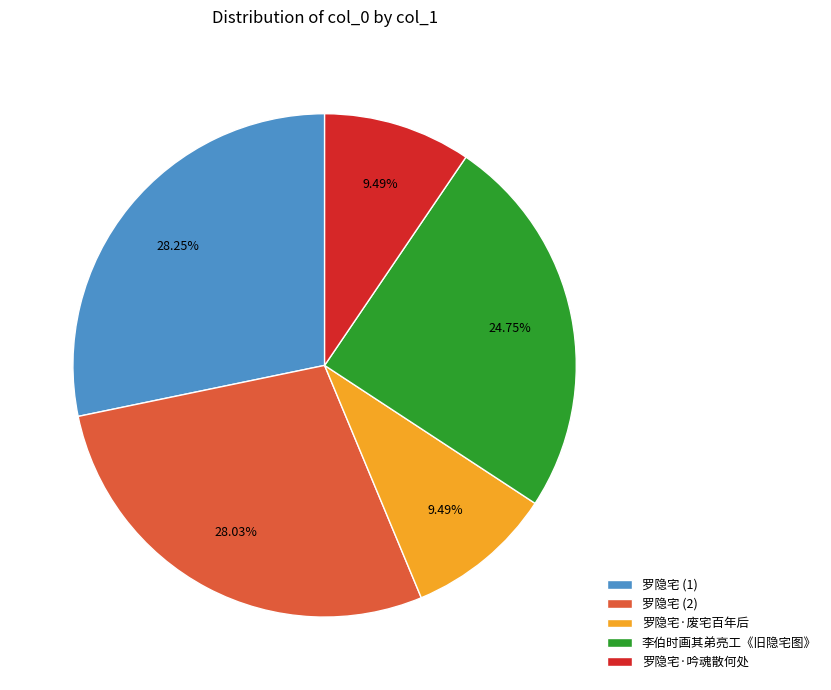

How many segments does this pie chart have?

5